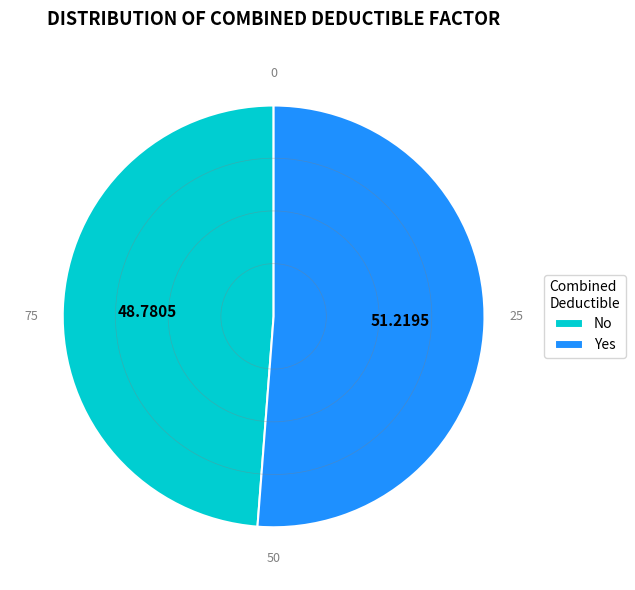

Rank the categories by value from lowest to highest.

No, Yes